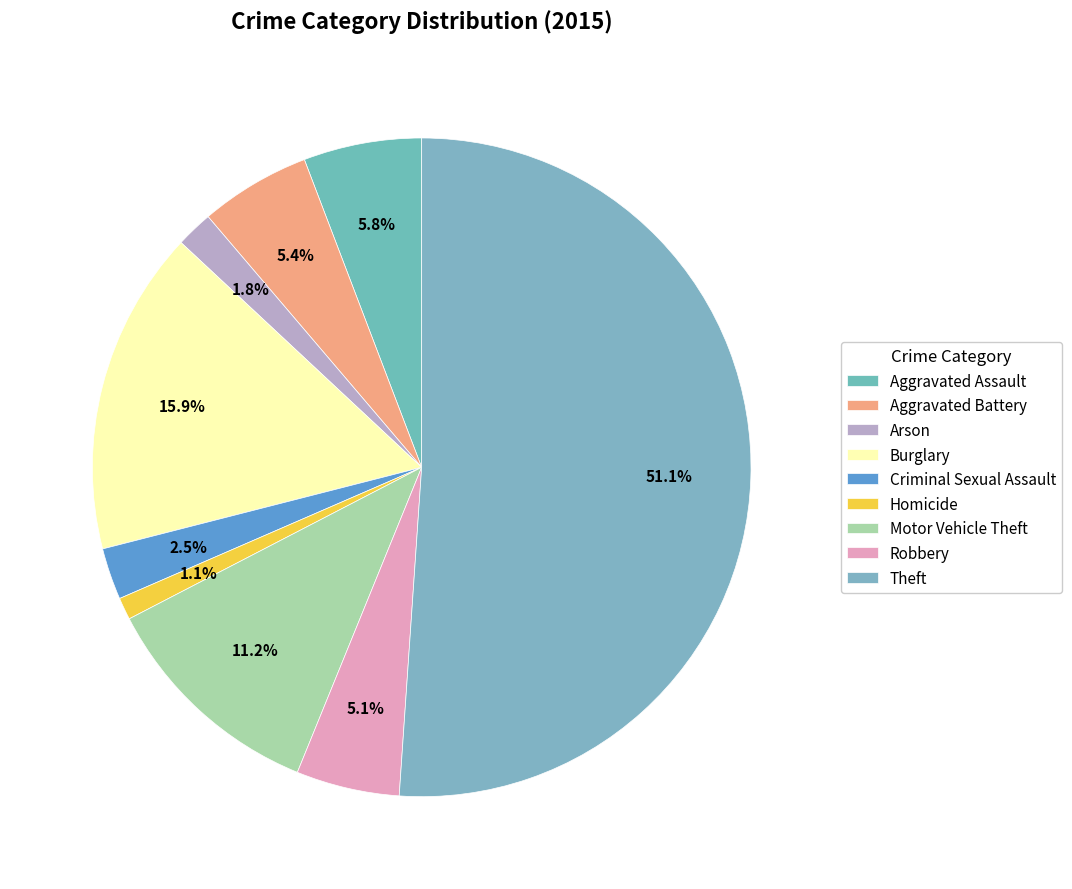

How many segments does this pie chart have?

9